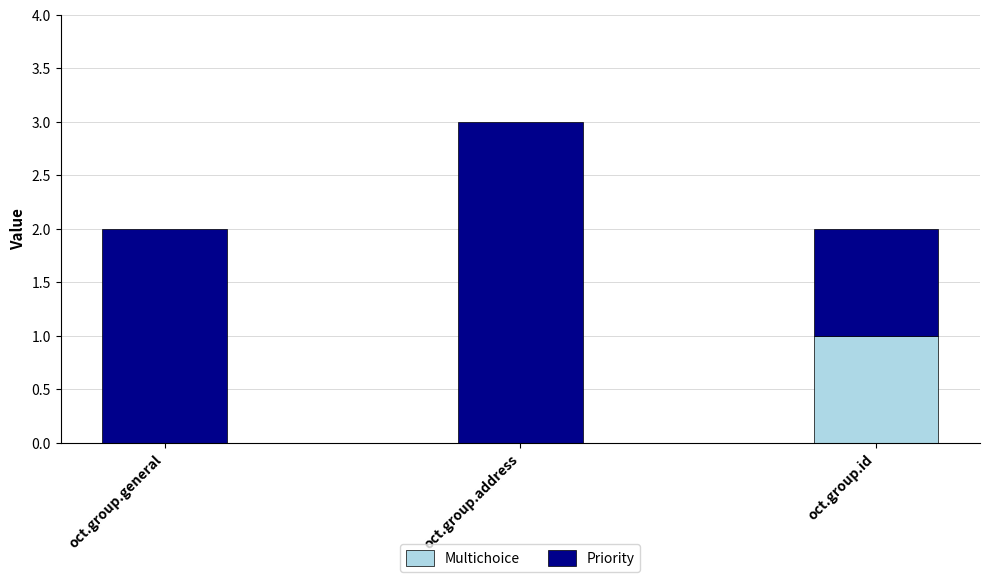

Reading left to right, list the values for the Multichoice series.

oct.group.general=0	oct.group.address=0	oct.group.id=1